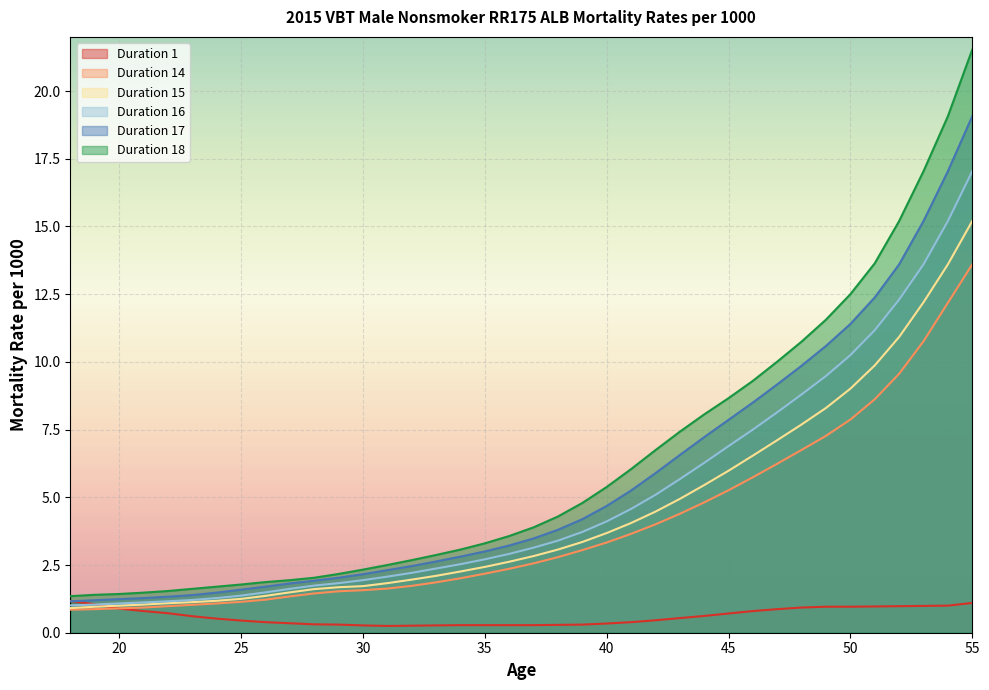

What are all the series names shown in the legend?

Duration 1, Duration 14, Duration 15, Duration 16, Duration 17, Duration 18